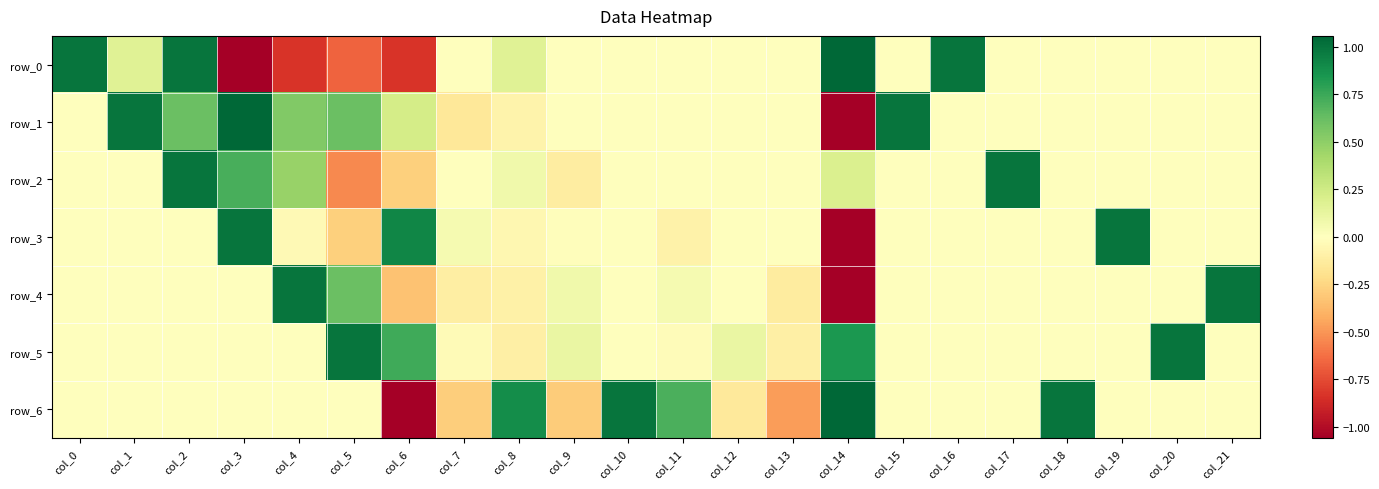

What is the highest value of the row_0 series?

17.3